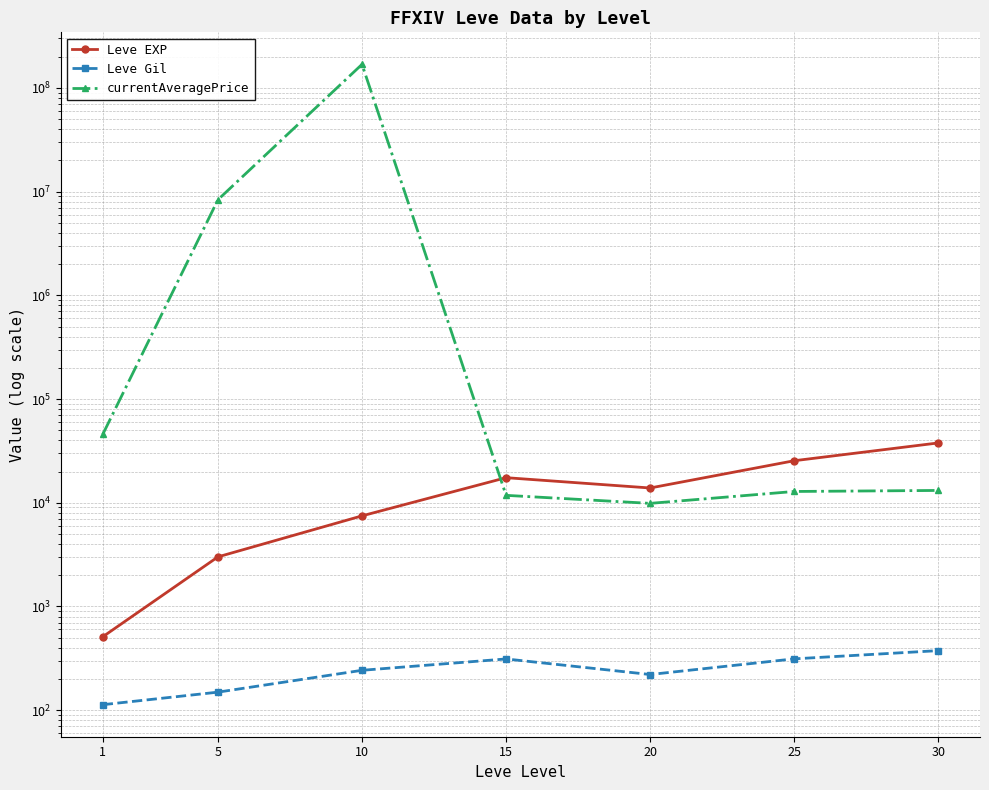

What is the value of the Leve EXP point at the 6th from the left?

25410.0